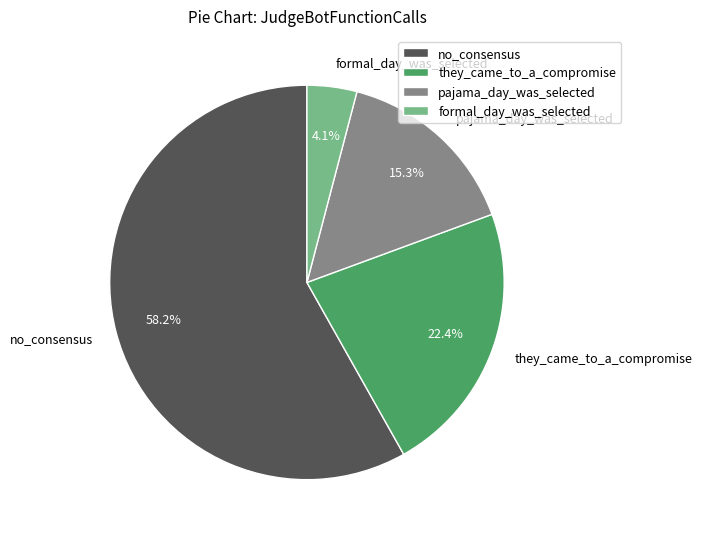

Does any single category account for the majority?

Yes